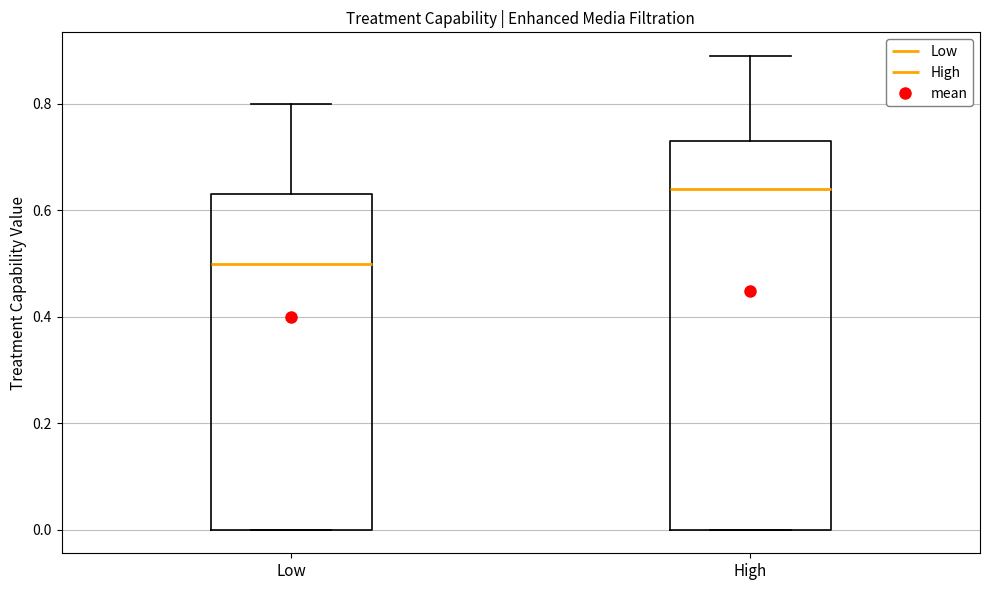

Reading left to right, transcribe this box plot: for each box, give where its median line is, the range the box spans, and where its two whiskers end, as read against the y-axis. The values are not printed on the chart, so give them approximately, as read against the axis.

Low: median 0.50, box 0.00 to 0.64, whiskers 0.00 to 0.80
High: median 0.64, box 0.00 to 0.74, whiskers 0.00 to 0.90